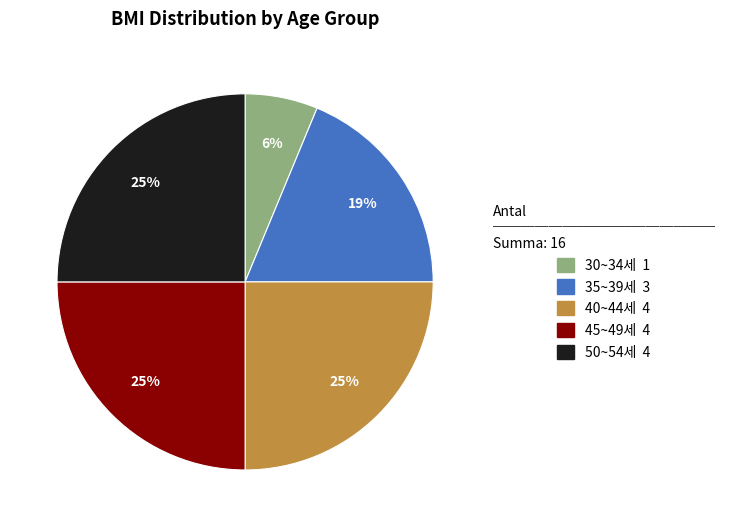

To the nearest percent, what is the average slice percentage?

20%